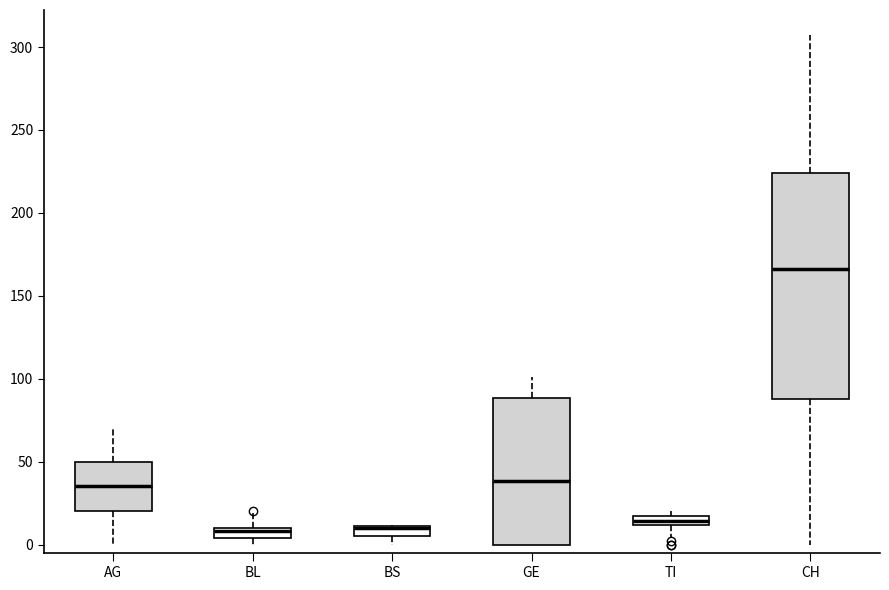

Where does the upper whisker of the box for BL end on the y-axis? The values are not printed on the chart, so give them approximately, as read against the axis.

20